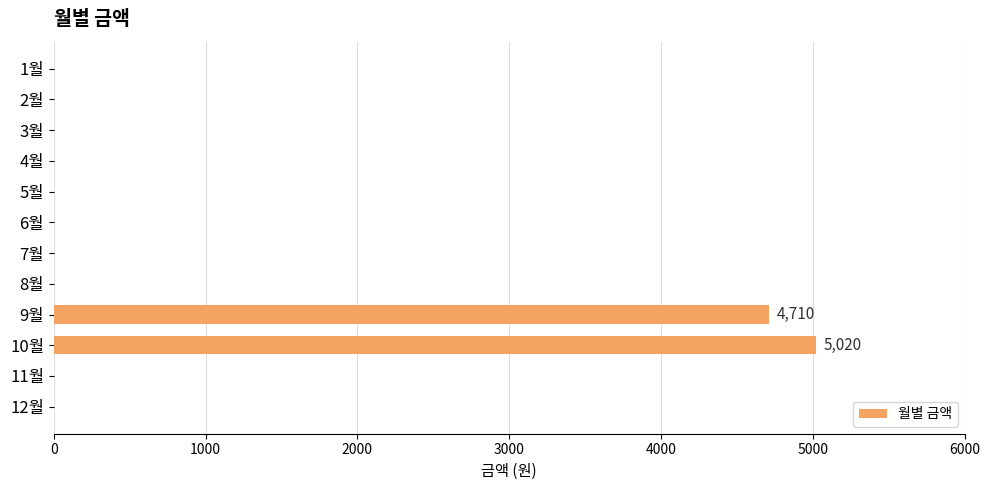

What is the sum of all values?

9730